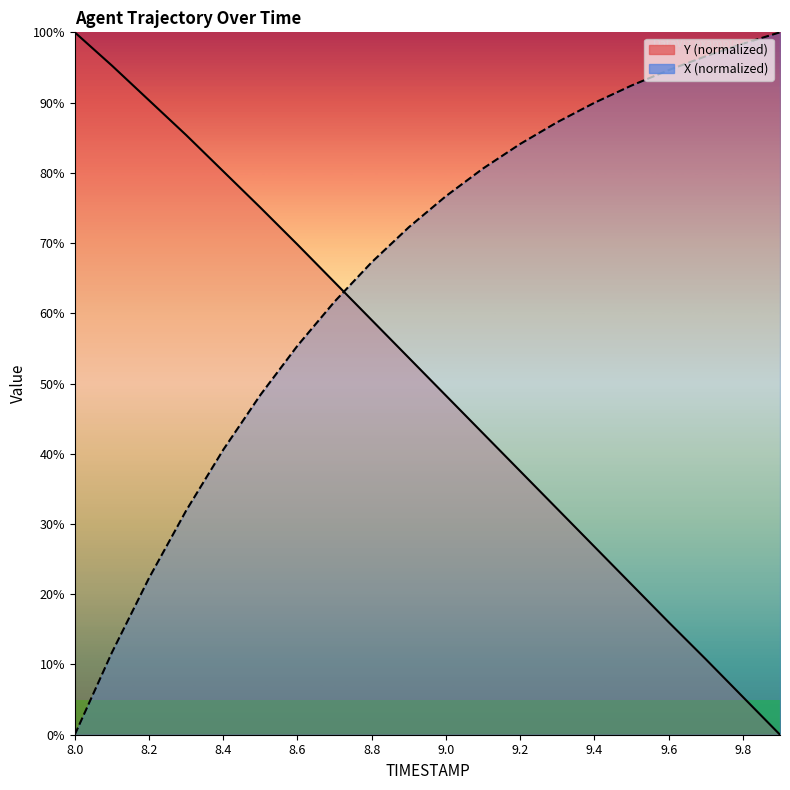

Which category has the highest value across all series?

9.9